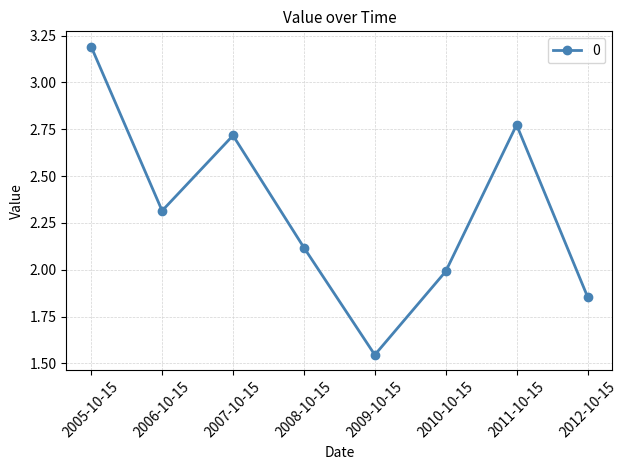

Is it true that the value at 2011-10-15 is 4.7?

False